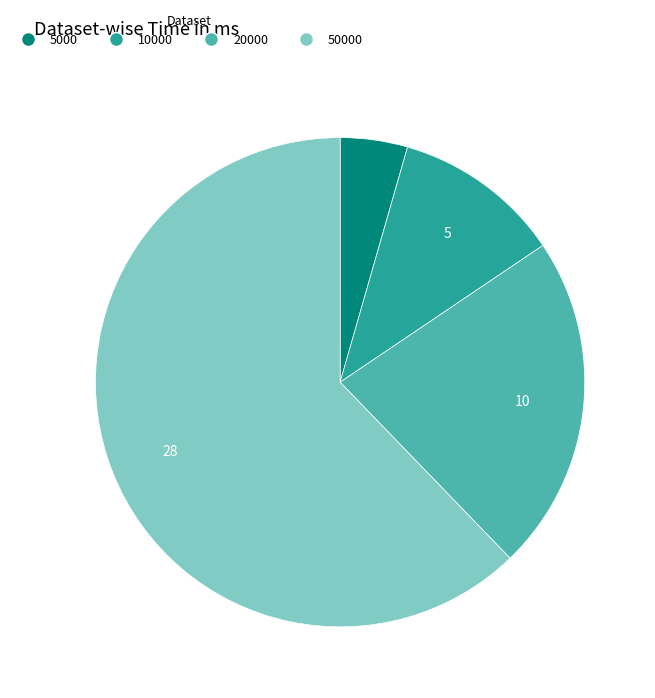

Rank the categories by value from lowest to highest.

5000, 10000, 20000, 50000